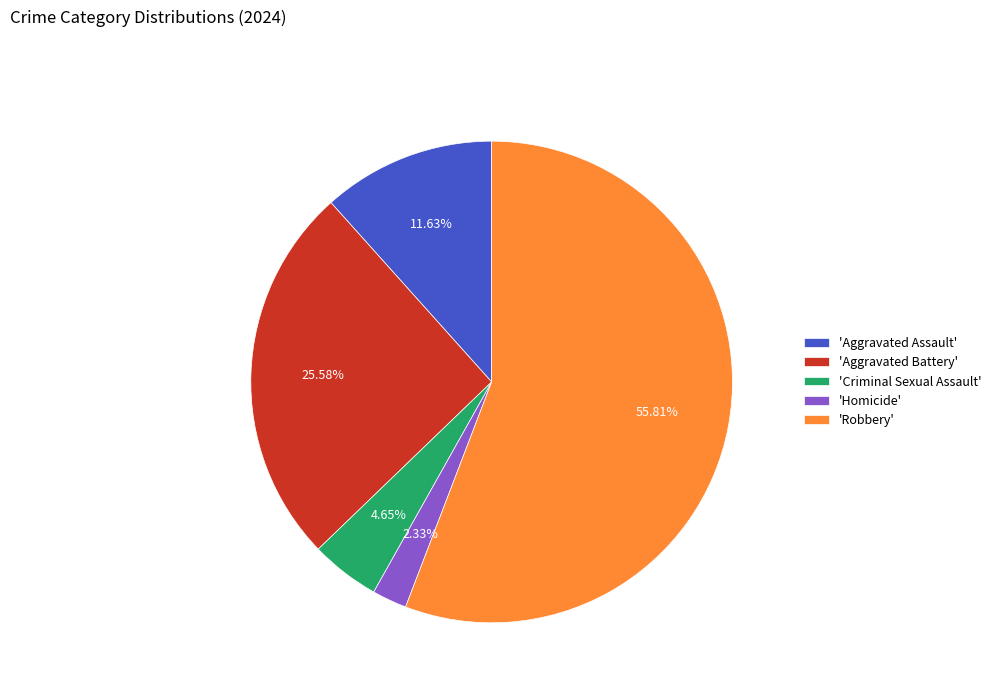

Between 'Aggravated Battery' and 'Robbery', which is larger?

'Robbery'